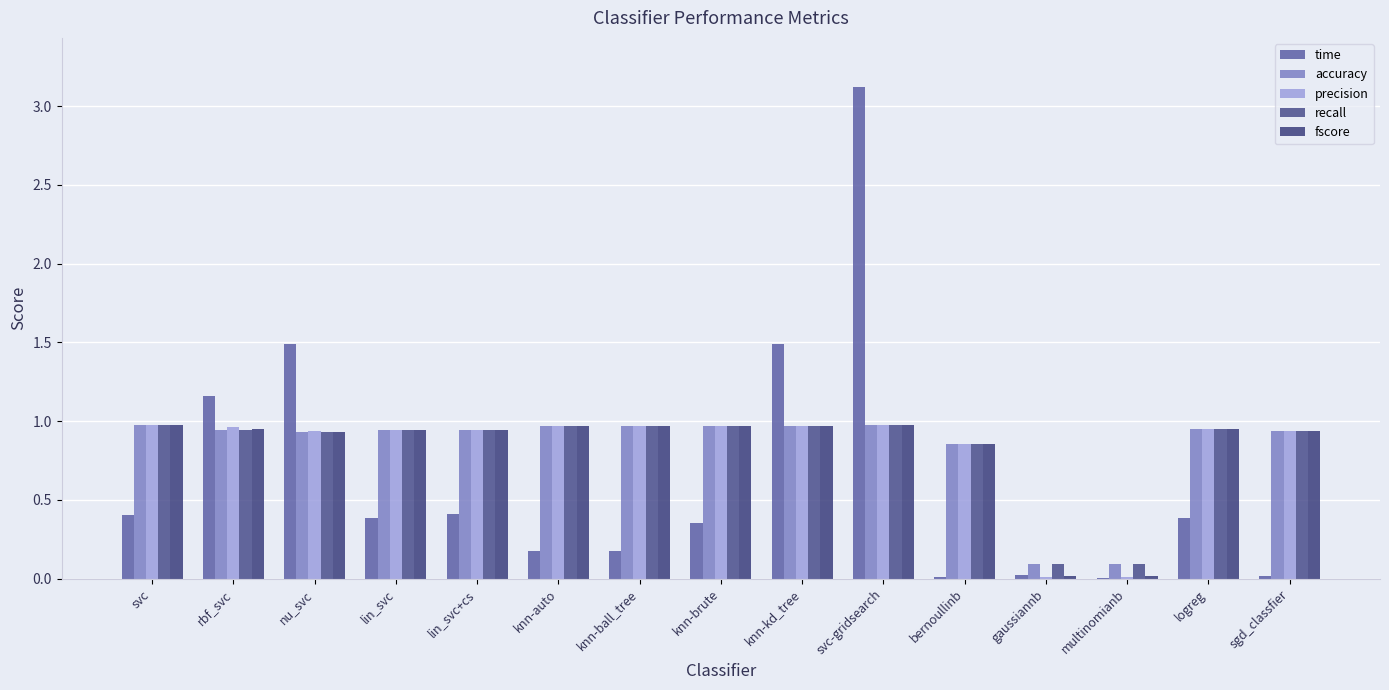

What is the sum of all recall values?

12.5